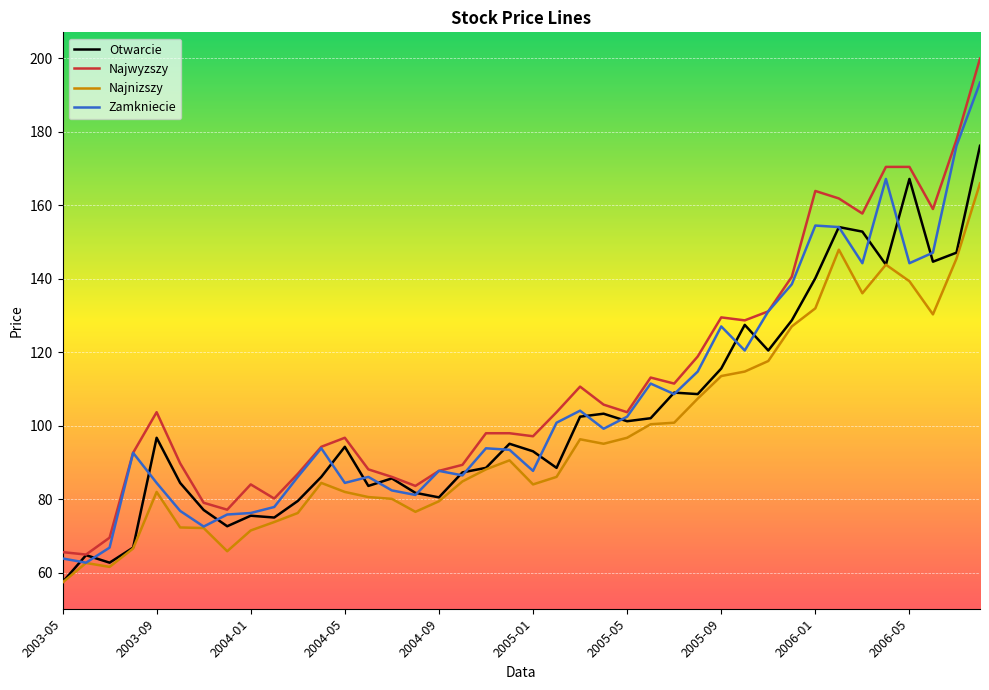

What is the greatest value displayed?

199.9